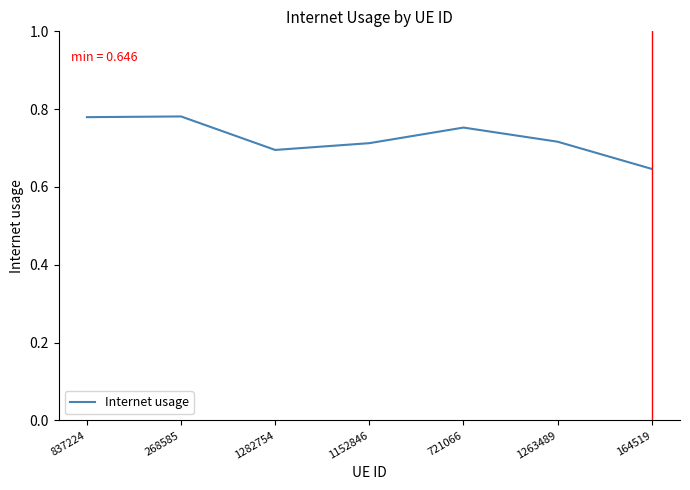

What is the sum of all values?

5.1